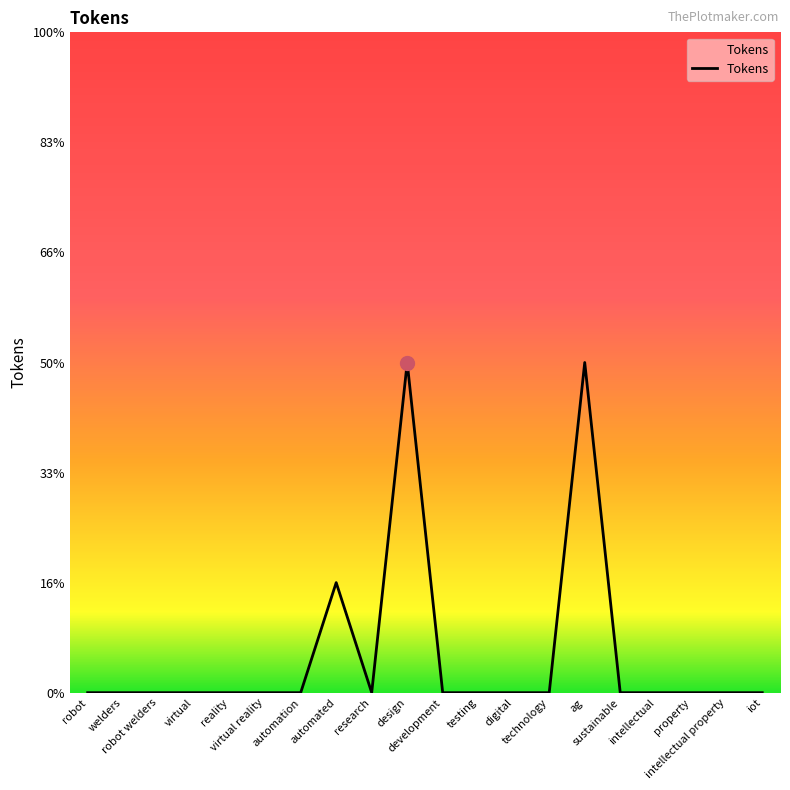

True or false: the data has more than 0 interior local peaks.

True